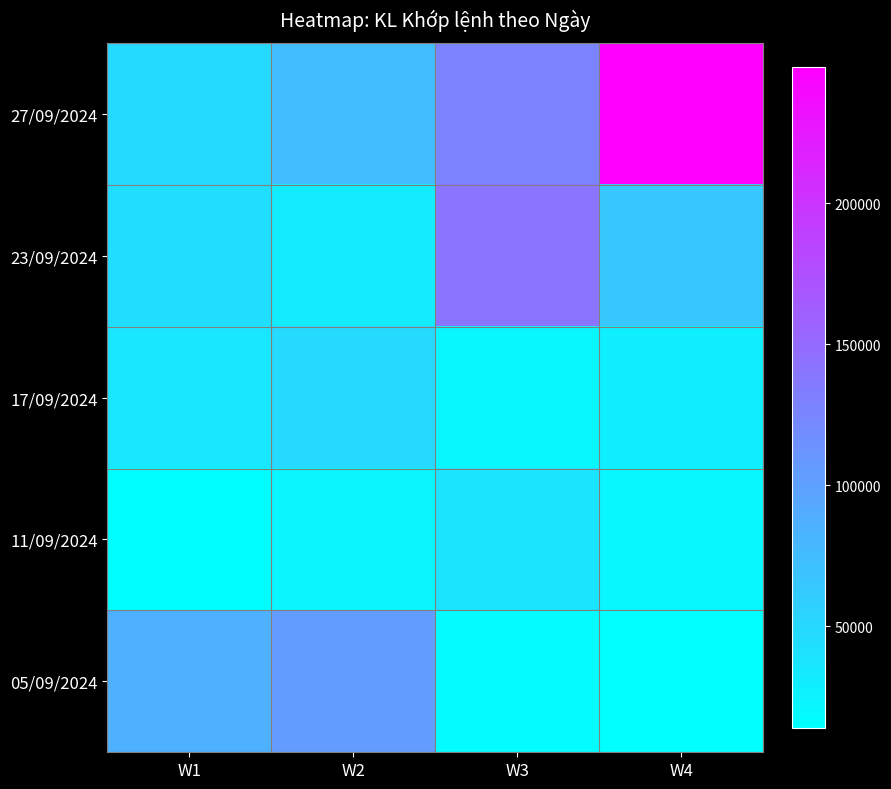

List the series in order of their peak value, lowest first.

11/09/2024, 17/09/2024, 05/09/2024, 23/09/2024, 27/09/2024